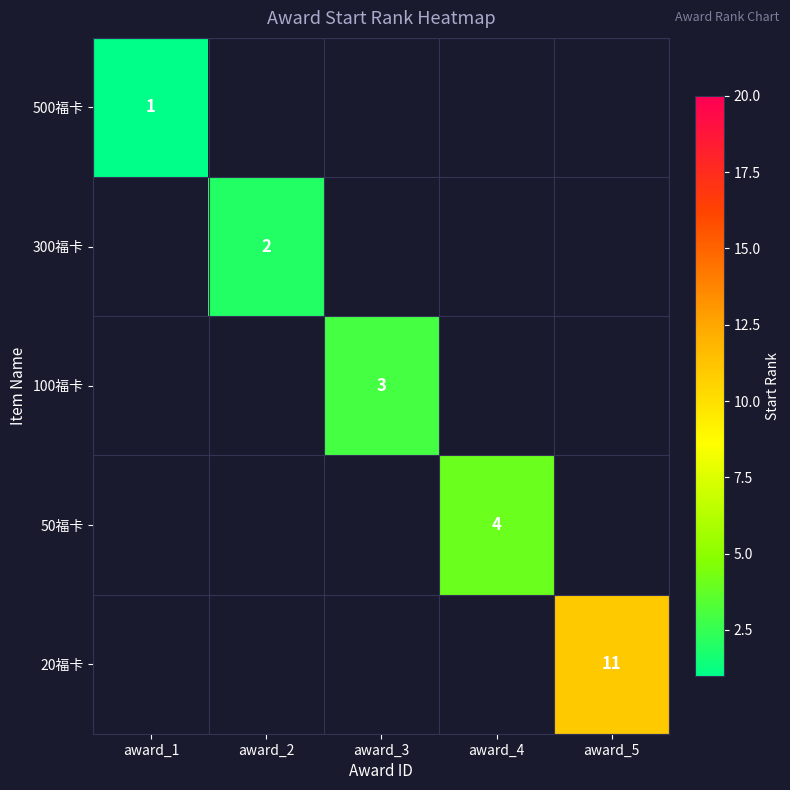

The value of 500福卡 at award_1 is 1. True or false?

True